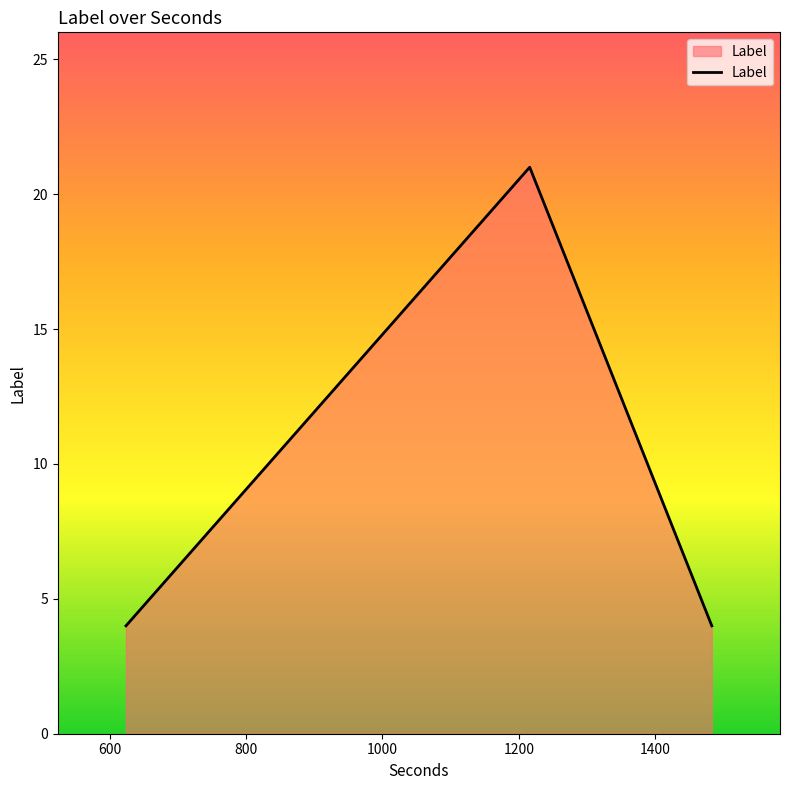

Reading right to left, what are all the values shown in this chart?

4	21	4